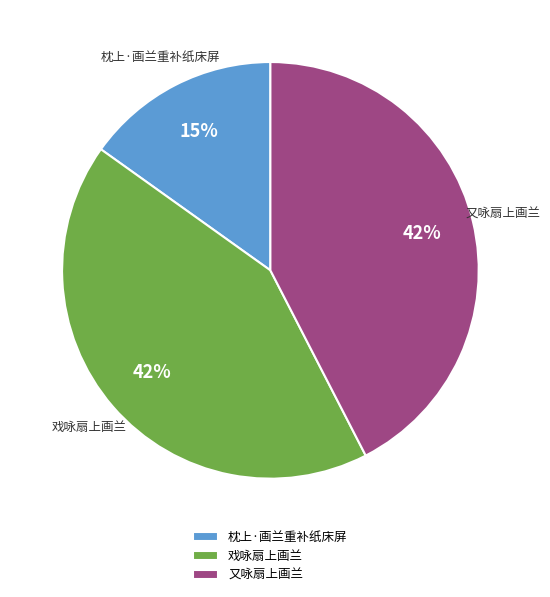

Is there any slice that represents more than half of the pie?

No